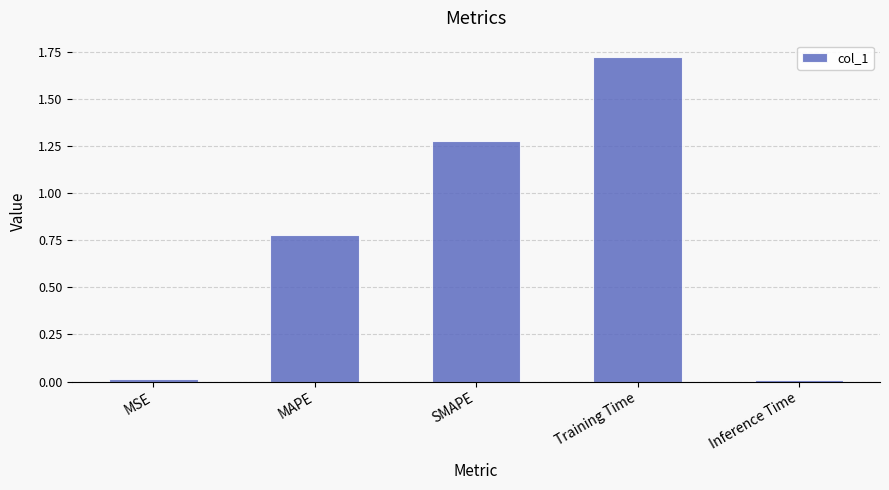

What is the difference between the values at Training Time and MAPE?

0.9